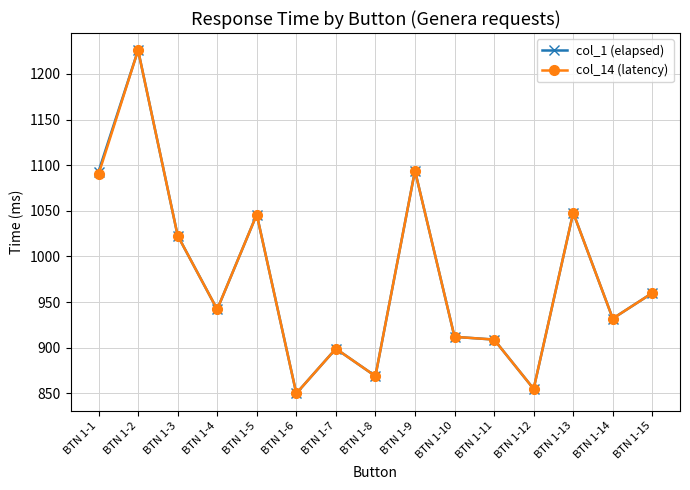

True or false: col_1 (elapsed) has a value of 1293 at BTN 1-12.

False